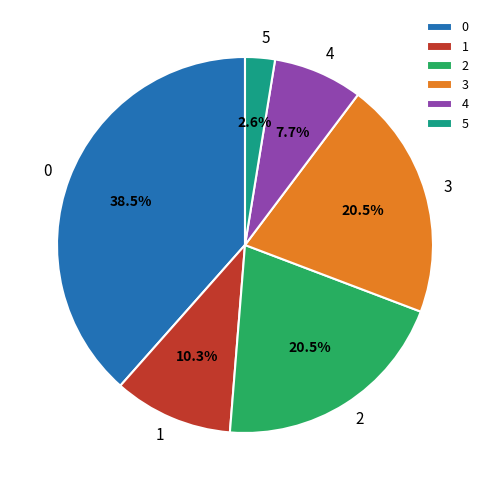

Which slice is the smallest?

5